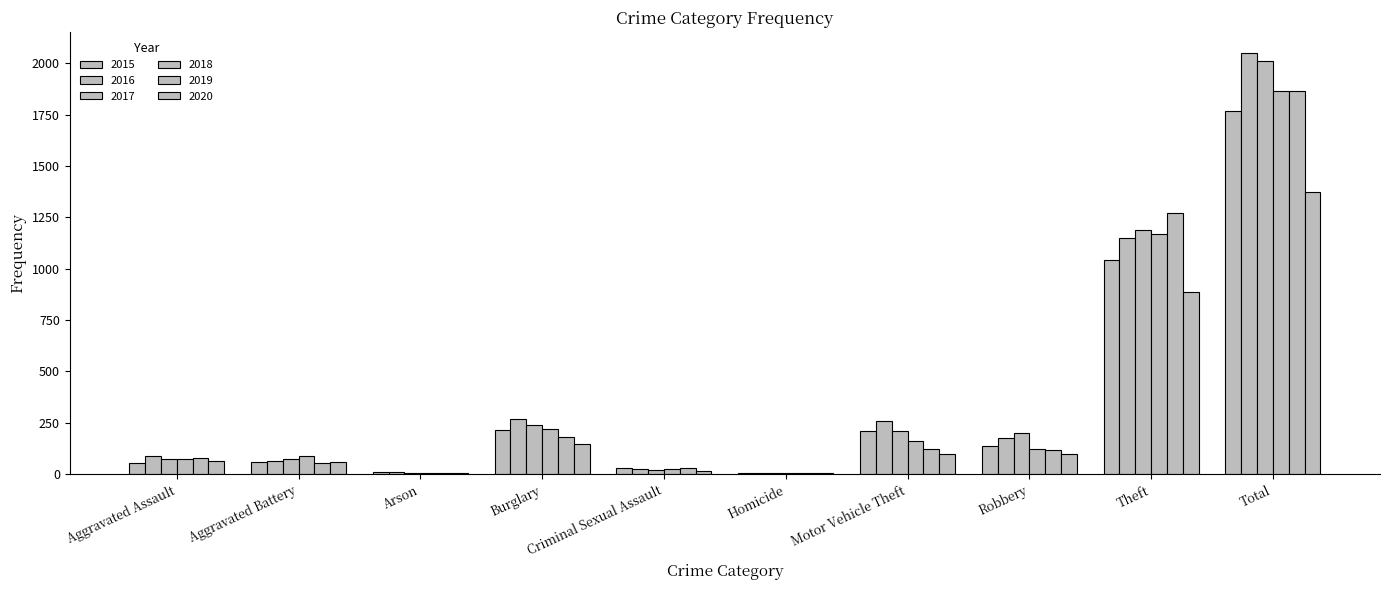

Count the number of data series in this chart.

6